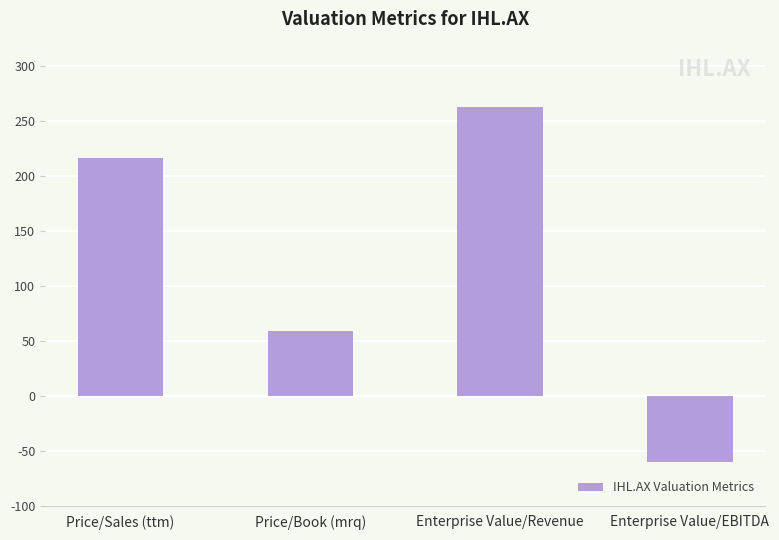

List the labels in order of value, smallest first.

Enterprise Value/EBITDA, Price/Book (mrq), Price/Sales (ttm), Enterprise Value/Revenue